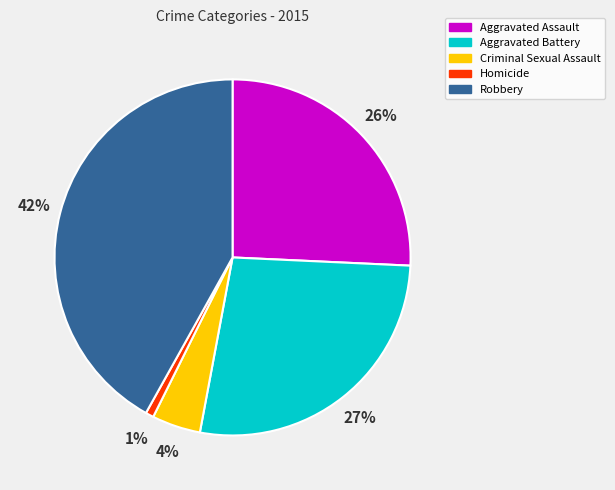

Is there any slice that represents more than half of the pie?

No